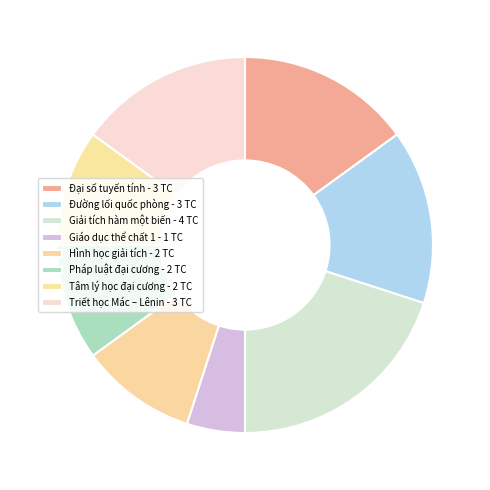

How many segments does this pie chart have?

8